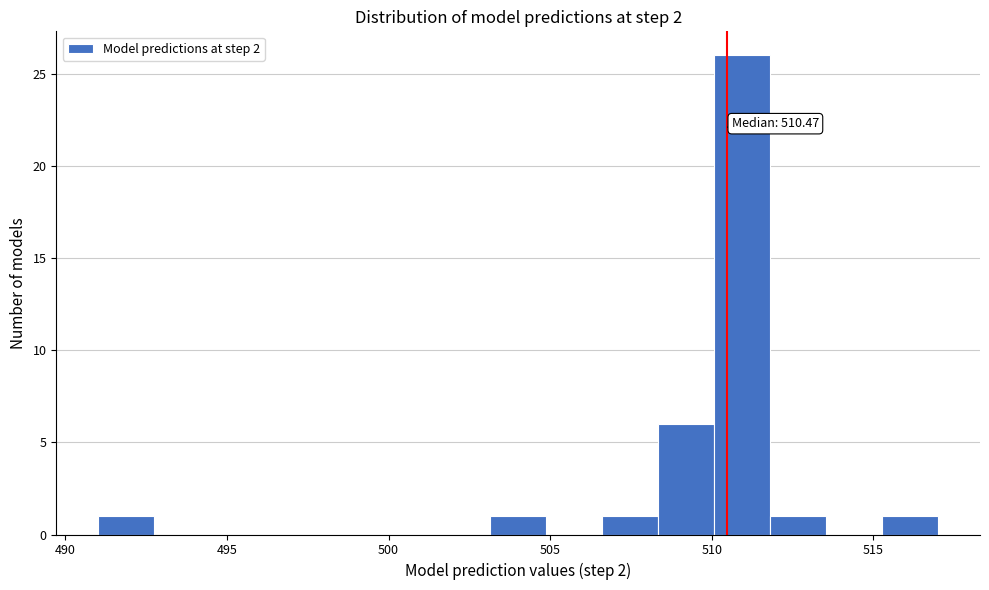

Around what value on the x-axis is the tallest bar? Give the approximate position of its centre, as read against the axis.

511.0